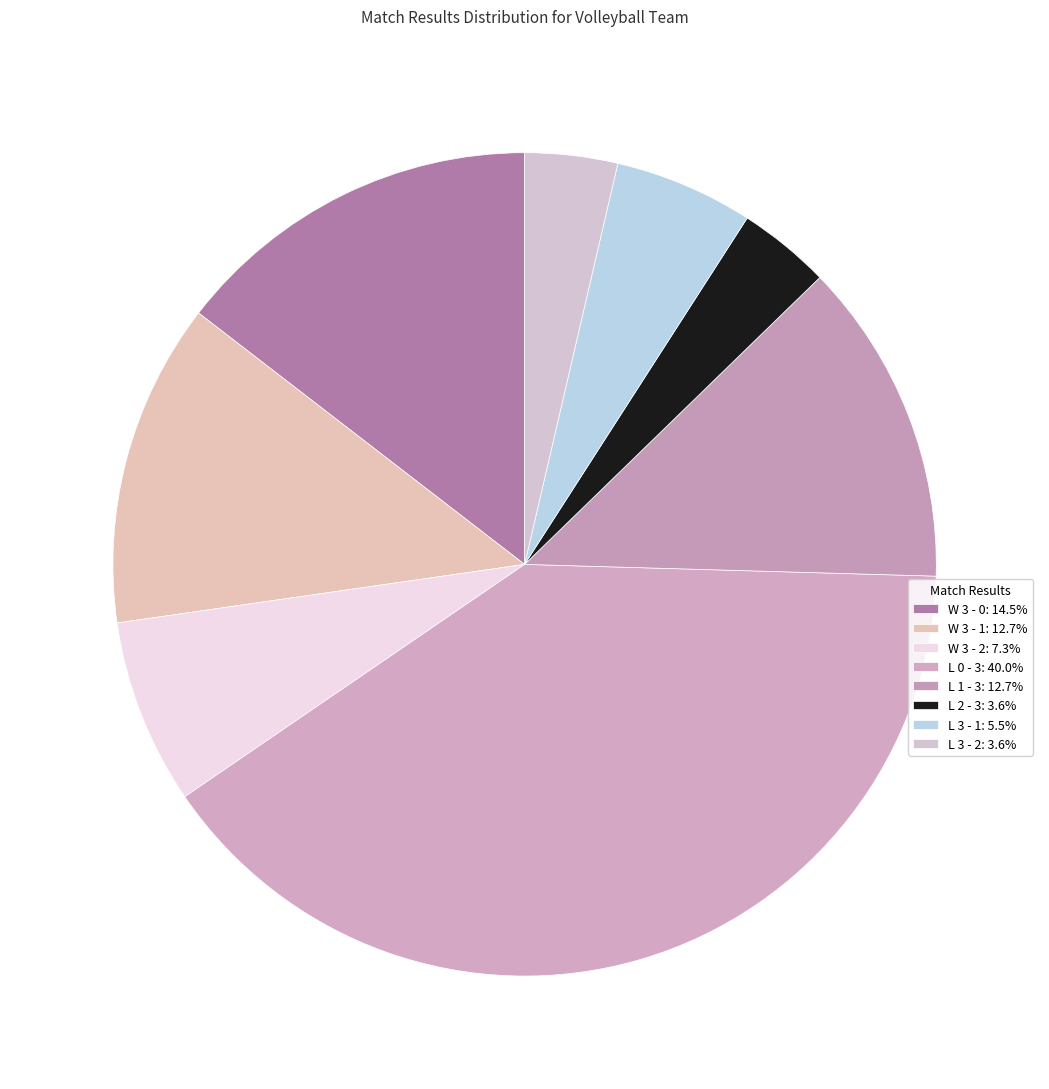

Rank the categories by value from lowest to highest.

L 2 - 3, L 3 - 2, L 3 - 1, W 3 - 2, W 3 - 1, L 1 - 3, W 3 - 0, L 0 - 3